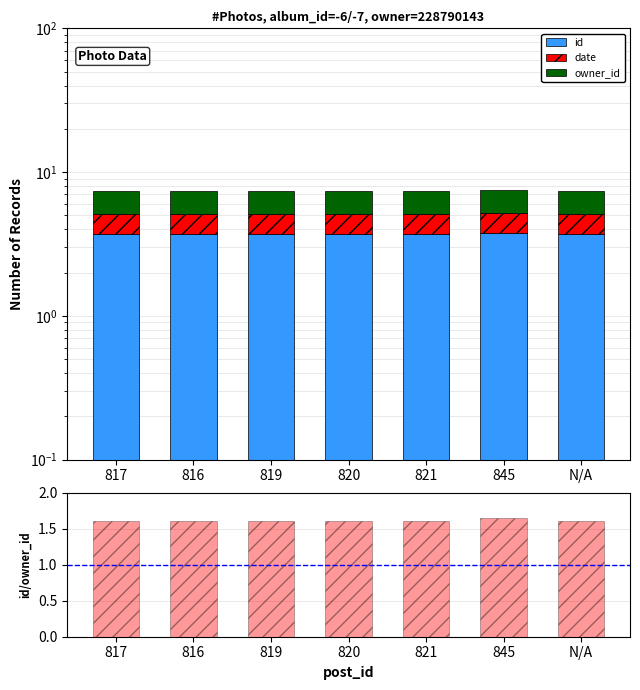

What is the value of the id/owner_id bar at the 1st from the left?

1.6